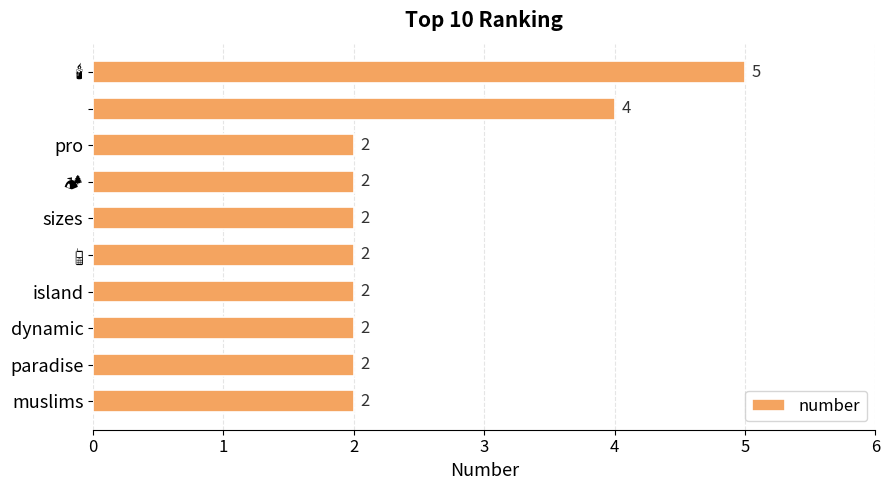

The chart shows a value of 2 at sizes. True or false?

True